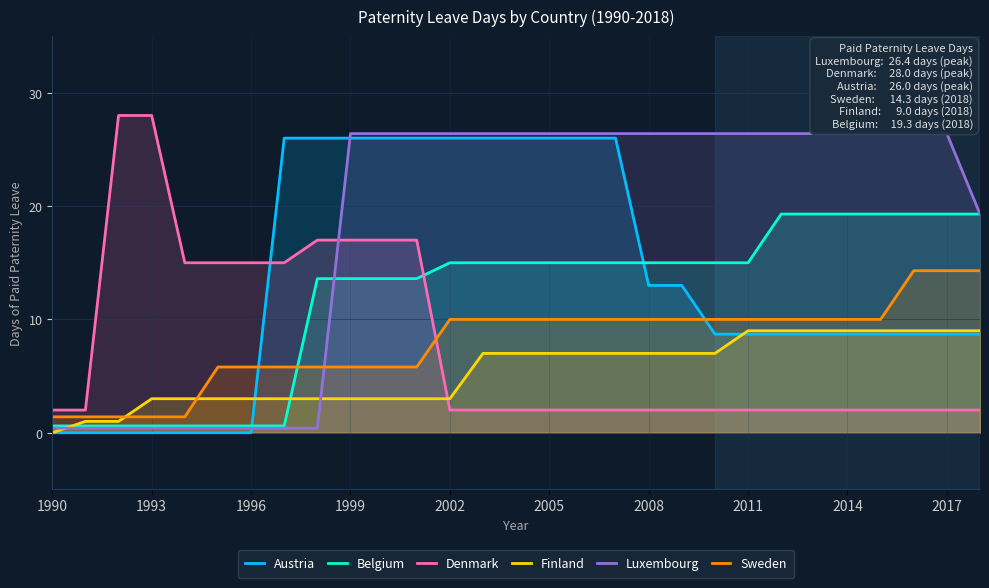

Which series ends up on top after the final intersection of Sweden and Luxembourg?

Luxembourg